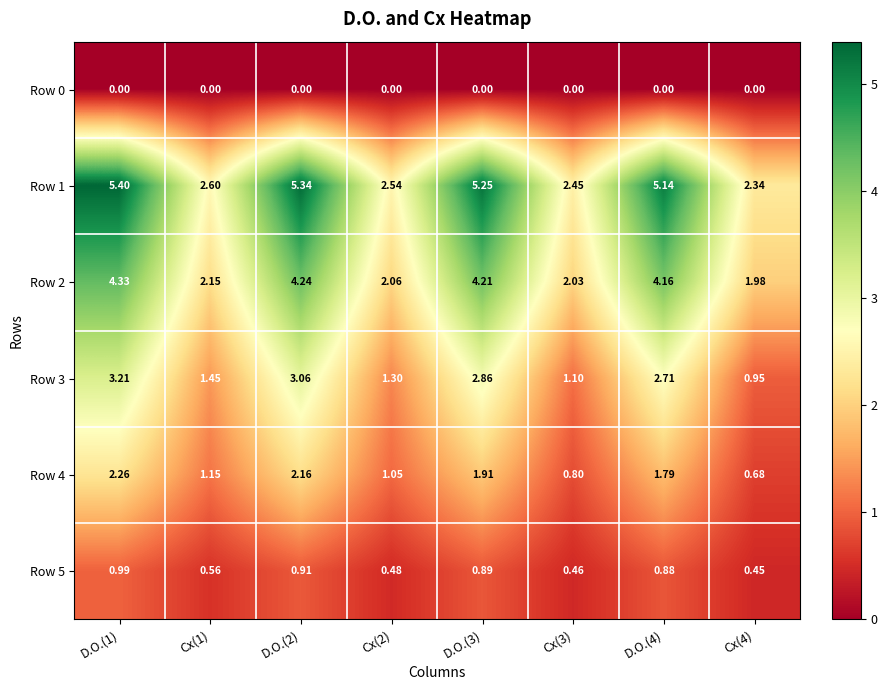

Is the value of Row 1 at Cx(4) greater than the value of Row 0 at D.O.(2)?

Yes